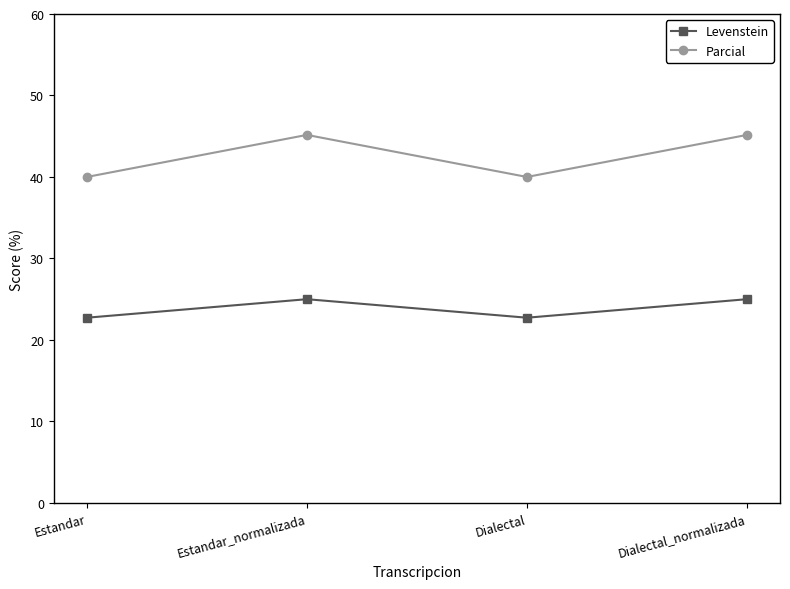

True or false: Parcial has a value of 45.2 at Estandar_normalizada.

True